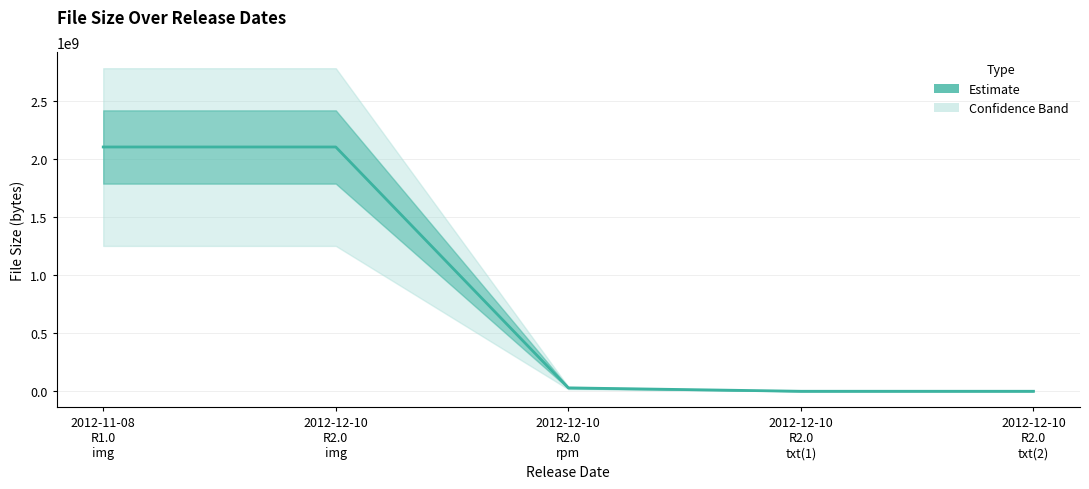

What is the change in value from 2012-11-08
R1.0
img to 2012-12-10
R2.0
txt(2)?

-2100723370